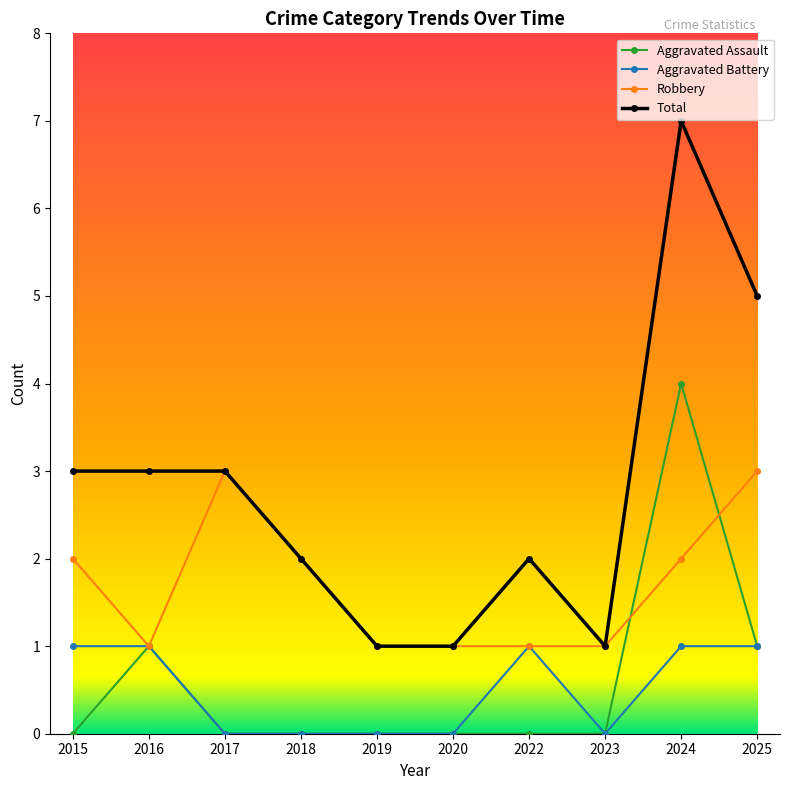

What is the difference between the second highest and second lowest values in the Aggravated Assault series?

1